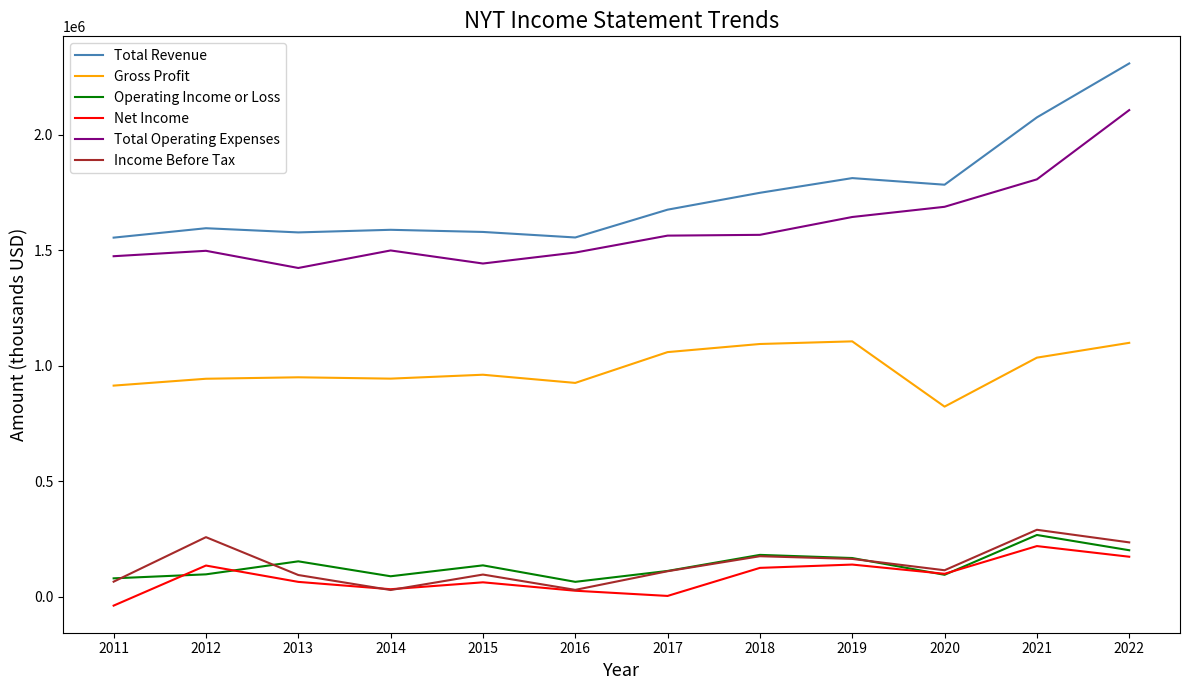

Is this an area chart (filled region under the line)?

No